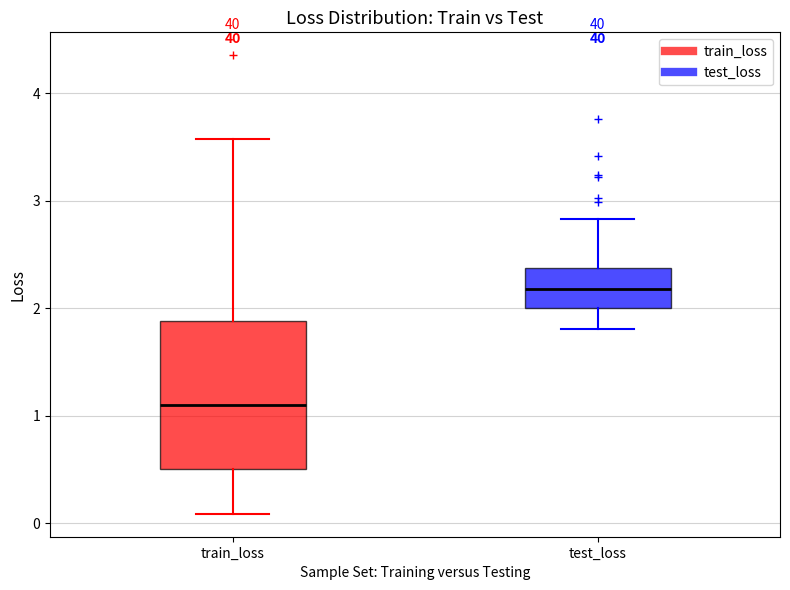

Comparing the boxes themselves (not the whiskers), which one is the tallest?

train_loss